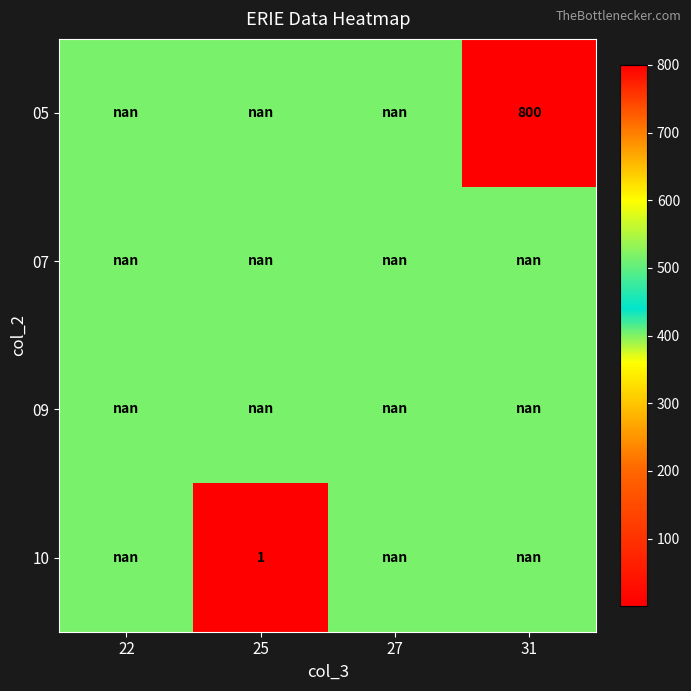

At 31, list the series in order from largest to smallest.

05, 07, 09, 10